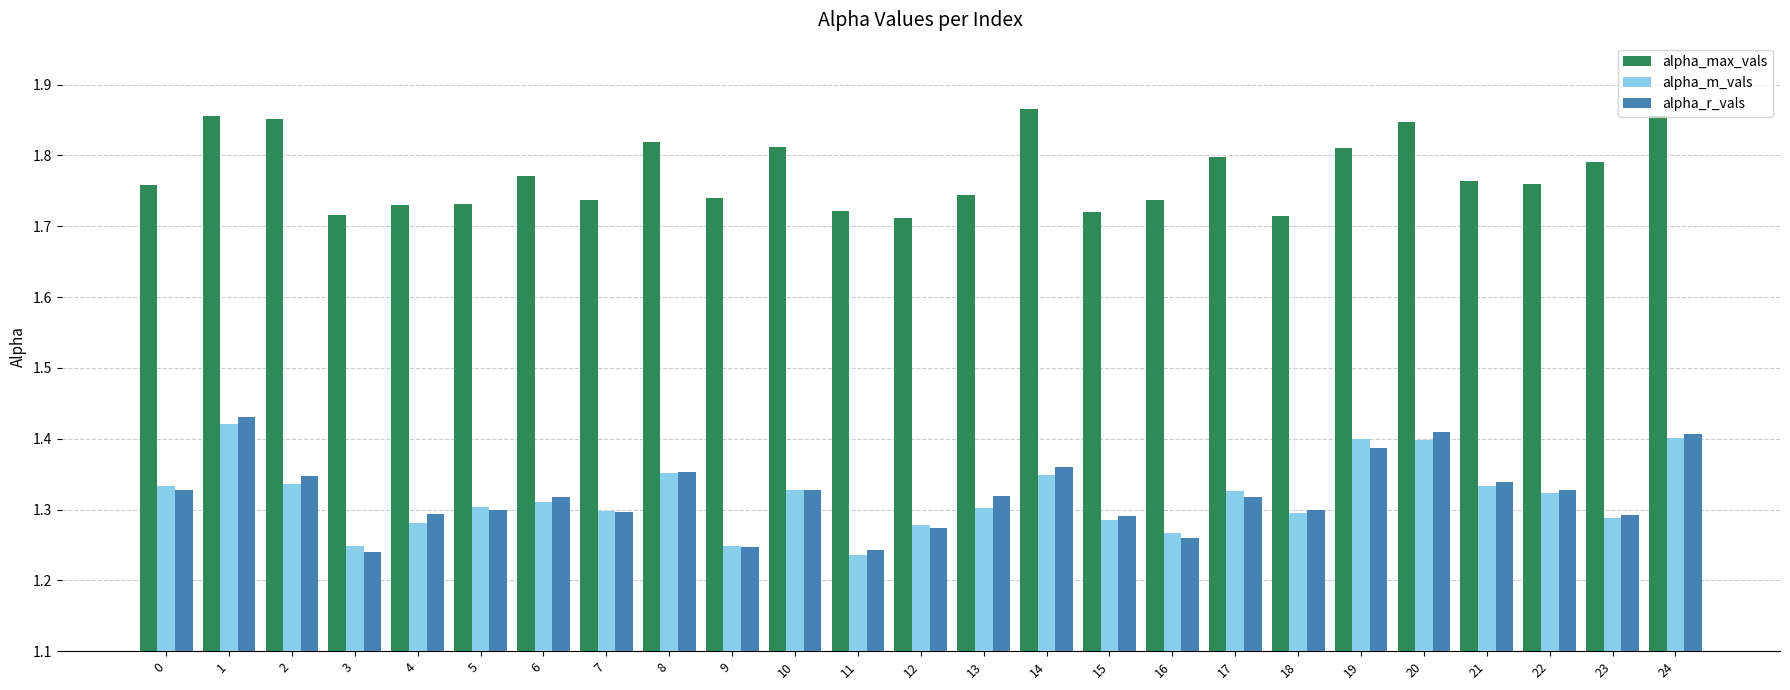

What is the sum of the alpha_r_vals values at 18 and 1?

2.7